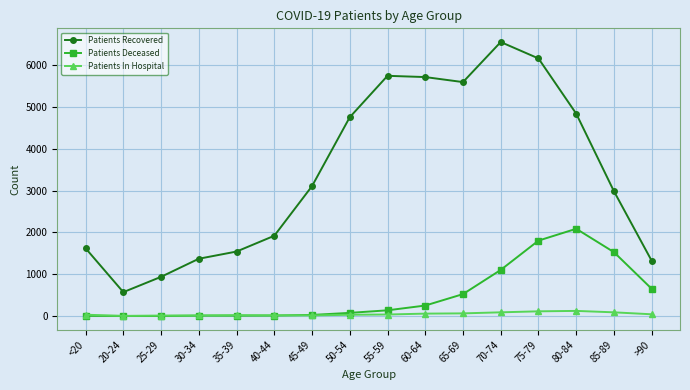

Is the value of Patients In Hospital at 25-29 greater than the value of Patients Recovered at 55-59?

No